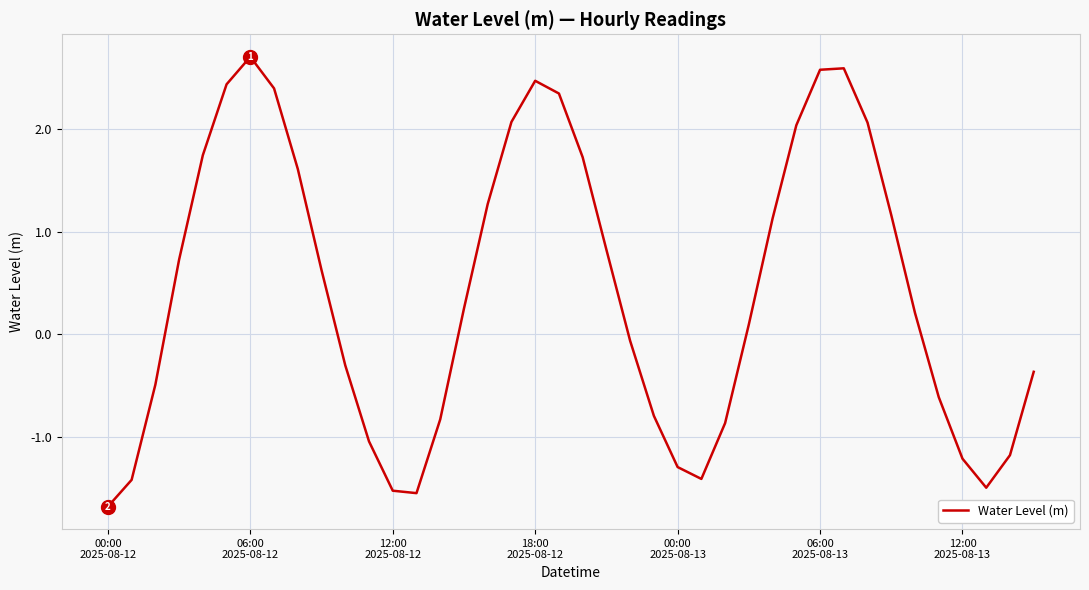

What is the maximum value shown in the chart?

2.7